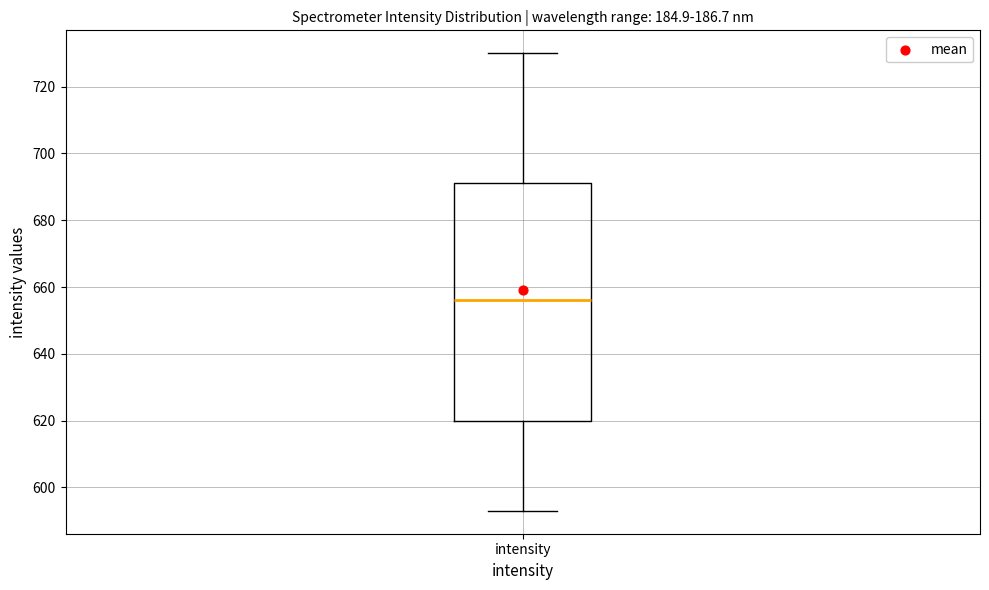

Read this box plot against the y-axis: the position of the median line, the range covered by the box, and the ends of both whiskers. The values are not printed on the chart, so give them approximately, as read against the axis.

median 656, box 620 to 692, whiskers 594 to 730